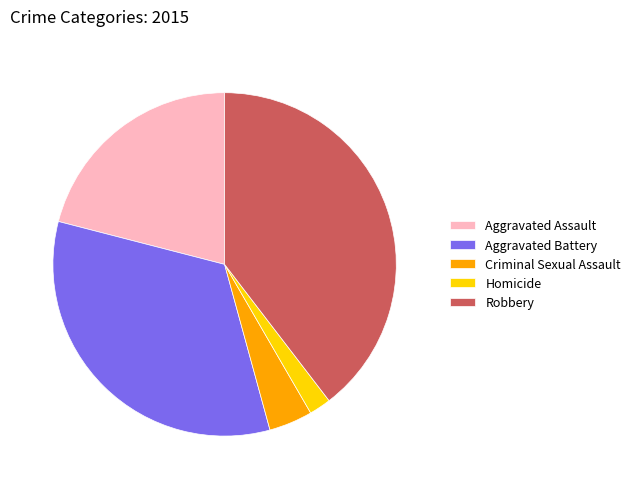

What is the ratio of the value at Aggravated Battery to the value at Robbery?

0.8